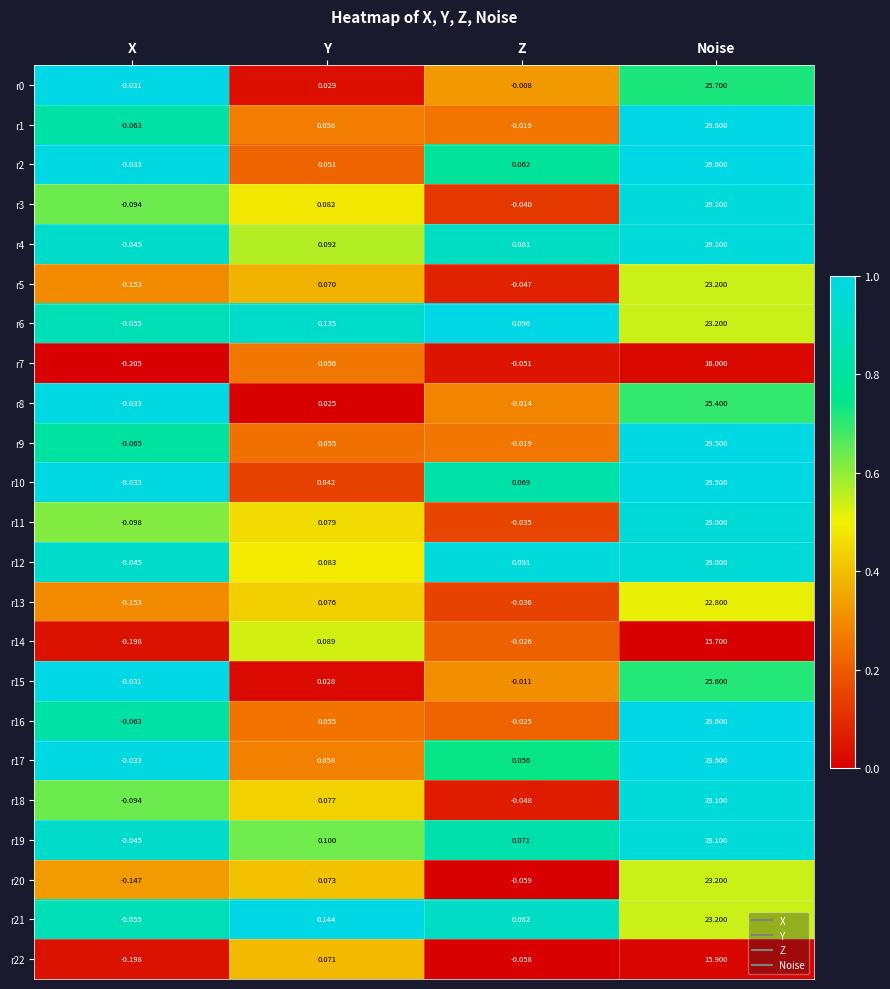

List the labels in order of r15 value, largest first.

Noise, Y, Z, X